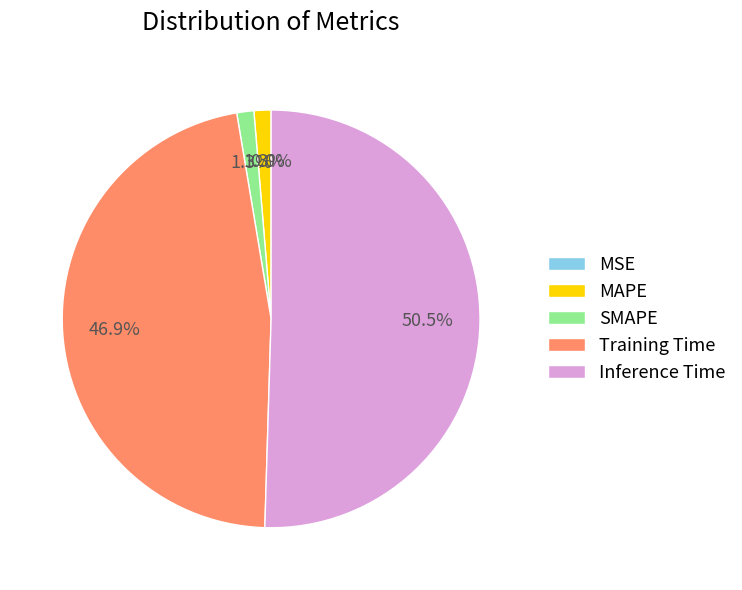

What percentage is NOT represented by Training Time?

53.1%